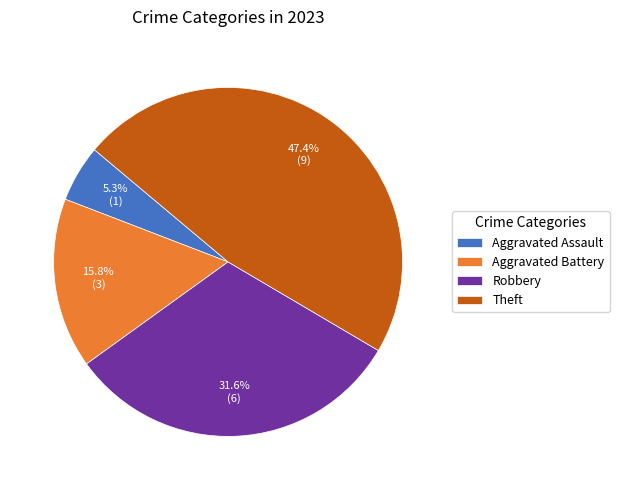

To the nearest percent, what is the difference between the largest and smallest slice percentages?

42%